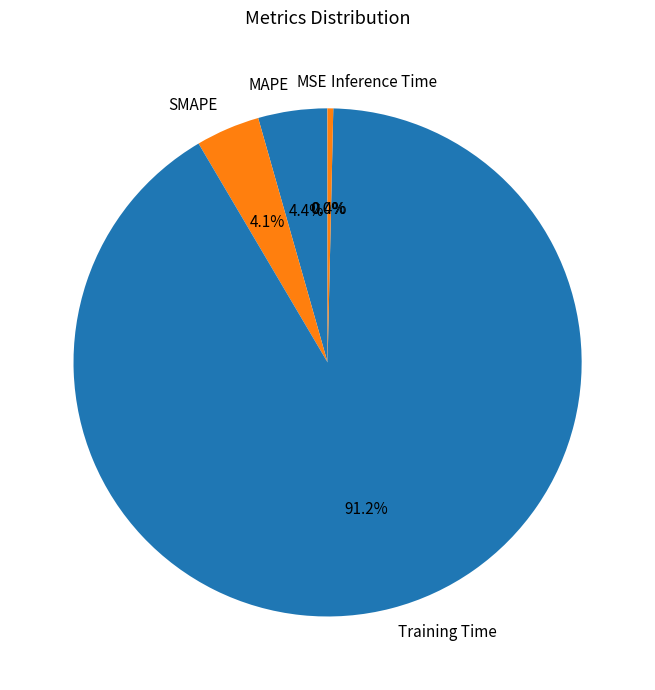

Does SMAPE account for over 50% of the chart?

No